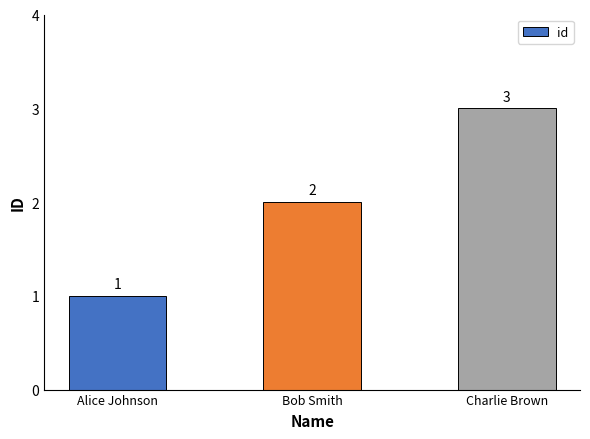

Are the bars grouped side by side (vs. stacked)?

No